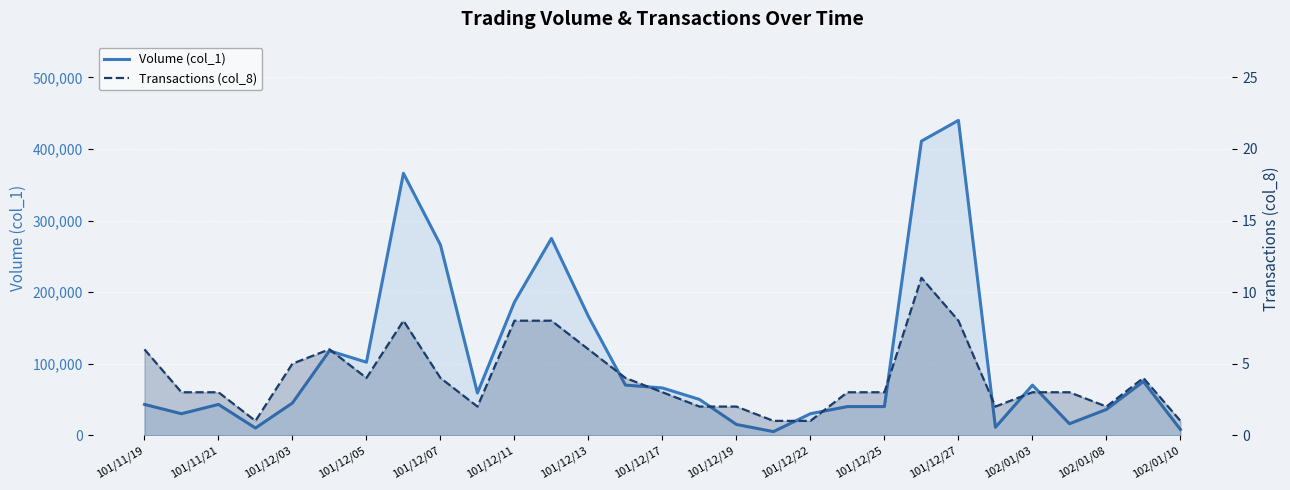

What is the minimum value shown in the chart?

1